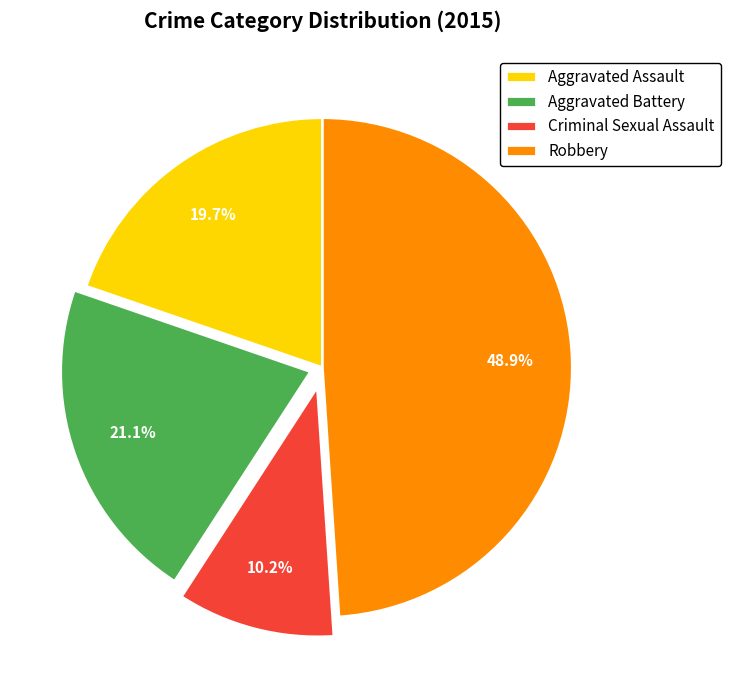

What percentage do Aggravated Assault and Aggravated Battery together represent?

40.8%